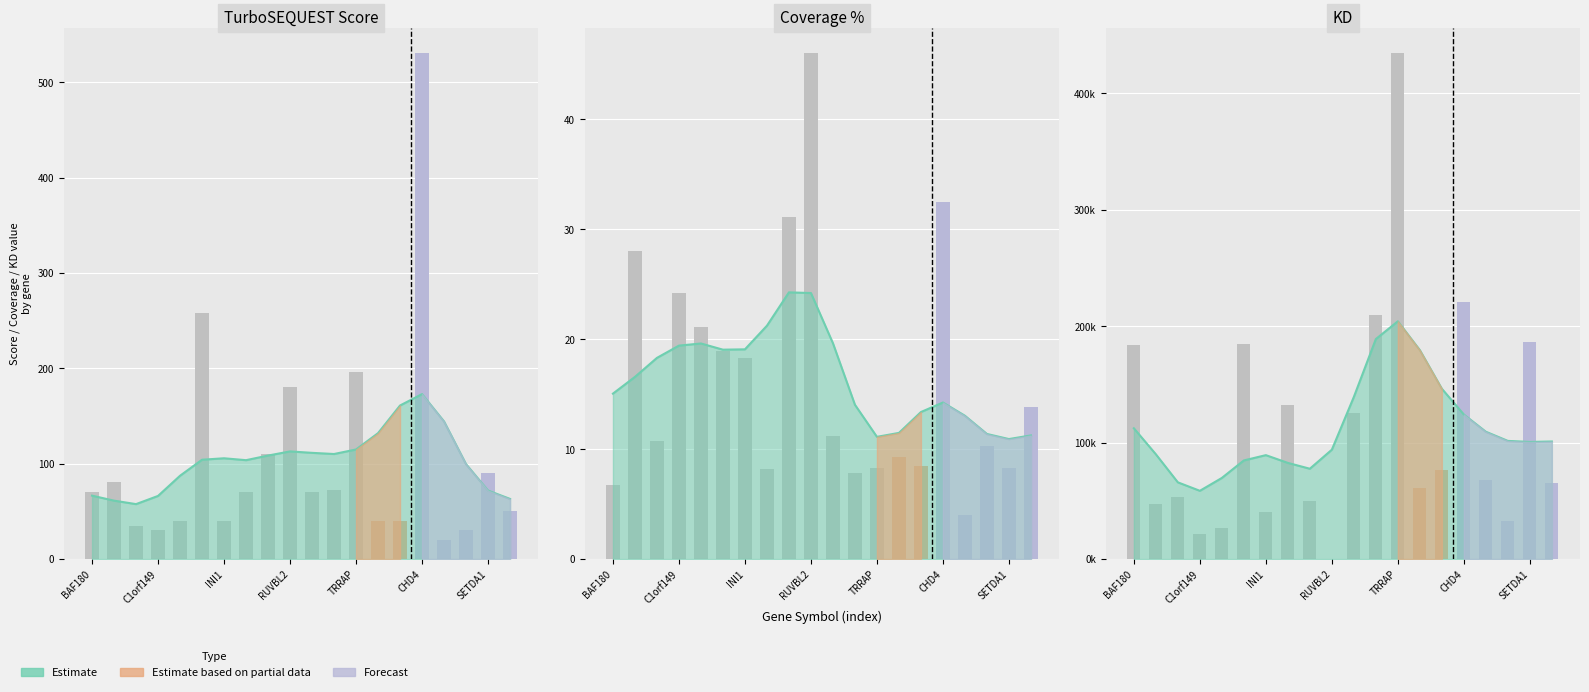

The KD series shows 0.0 at RUVBL2. True or false?

True